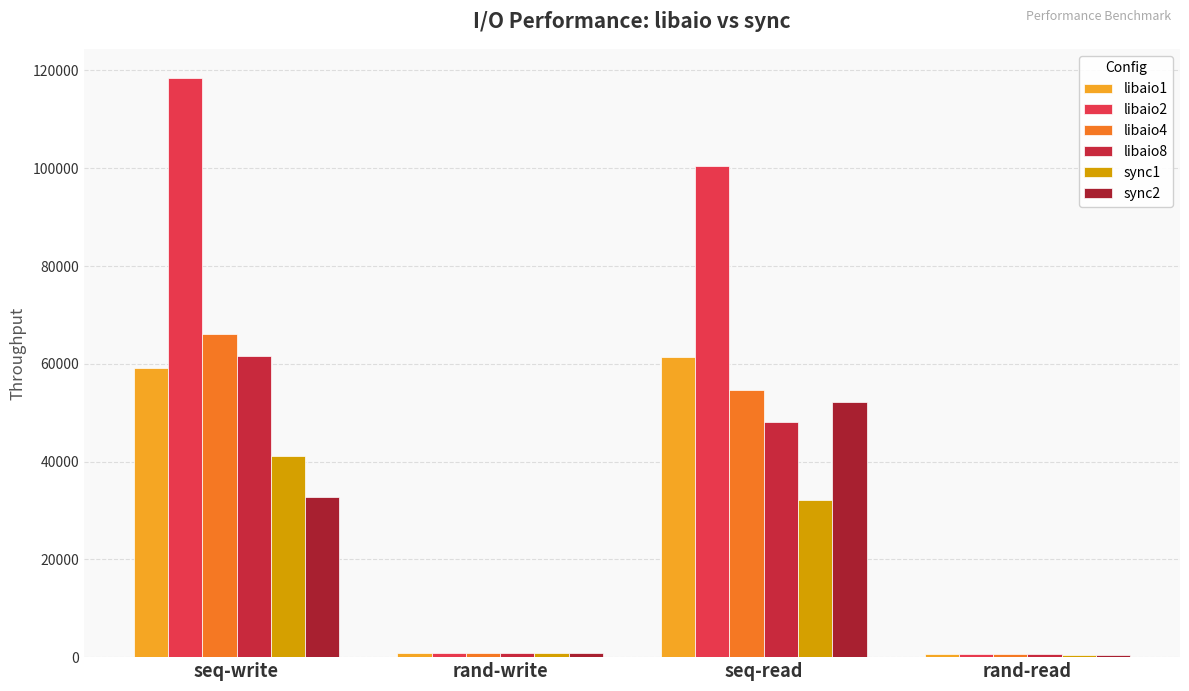

What is the difference between the highest and lowest values at seq-write?

85728